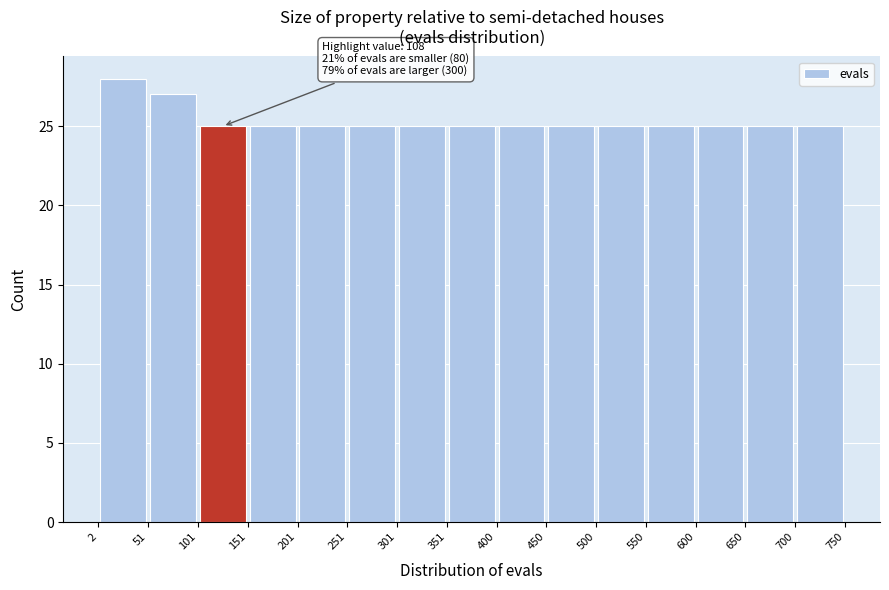

Over which range of the x-axis is the bar tallest?

2 to 51